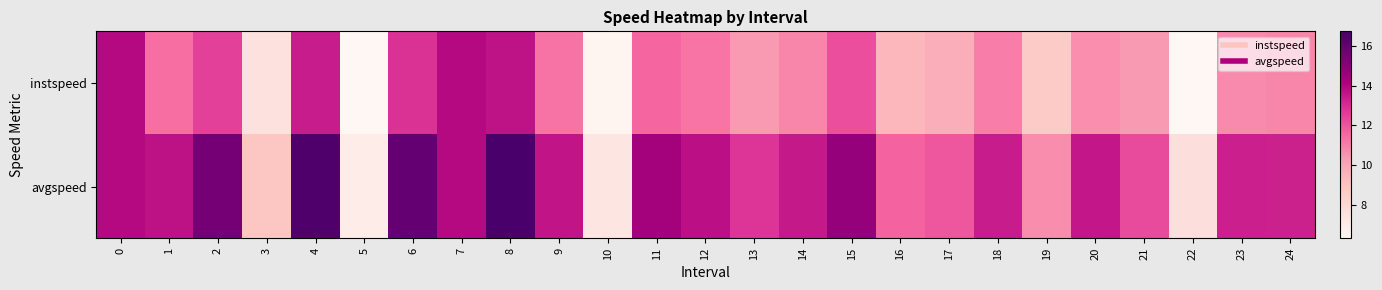

What is the total value across all series at 13?

23.2